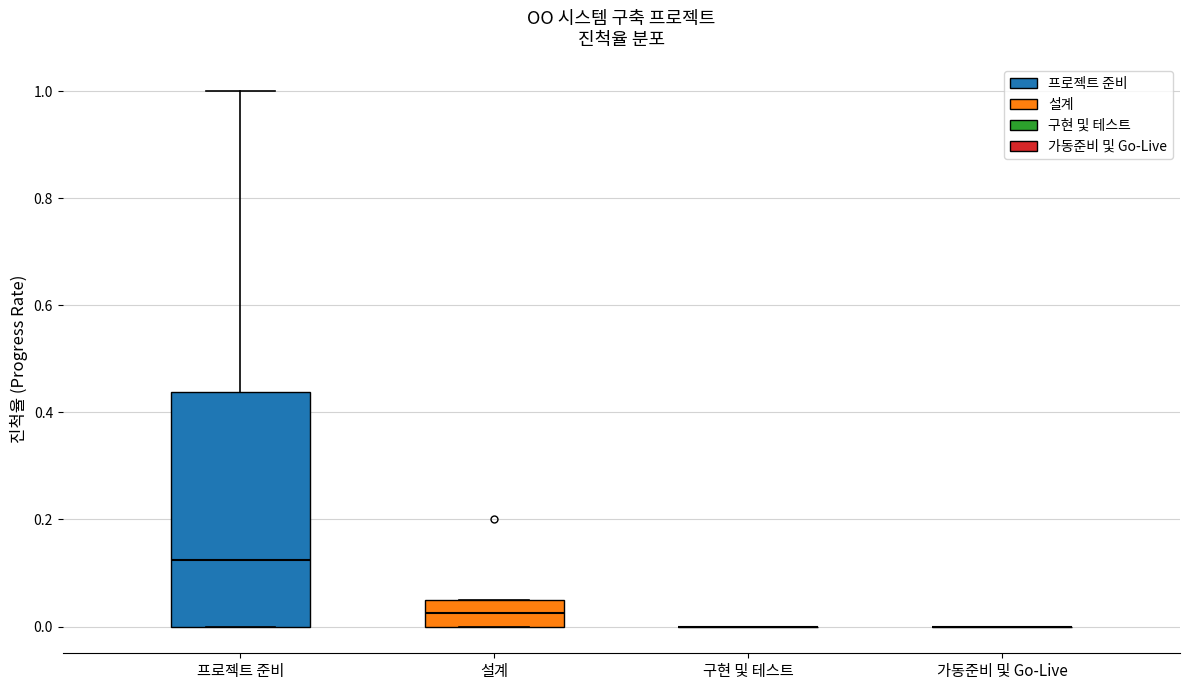

Comparing the boxes themselves (not the whiskers), which one is the tallest?

프로젝트 준비